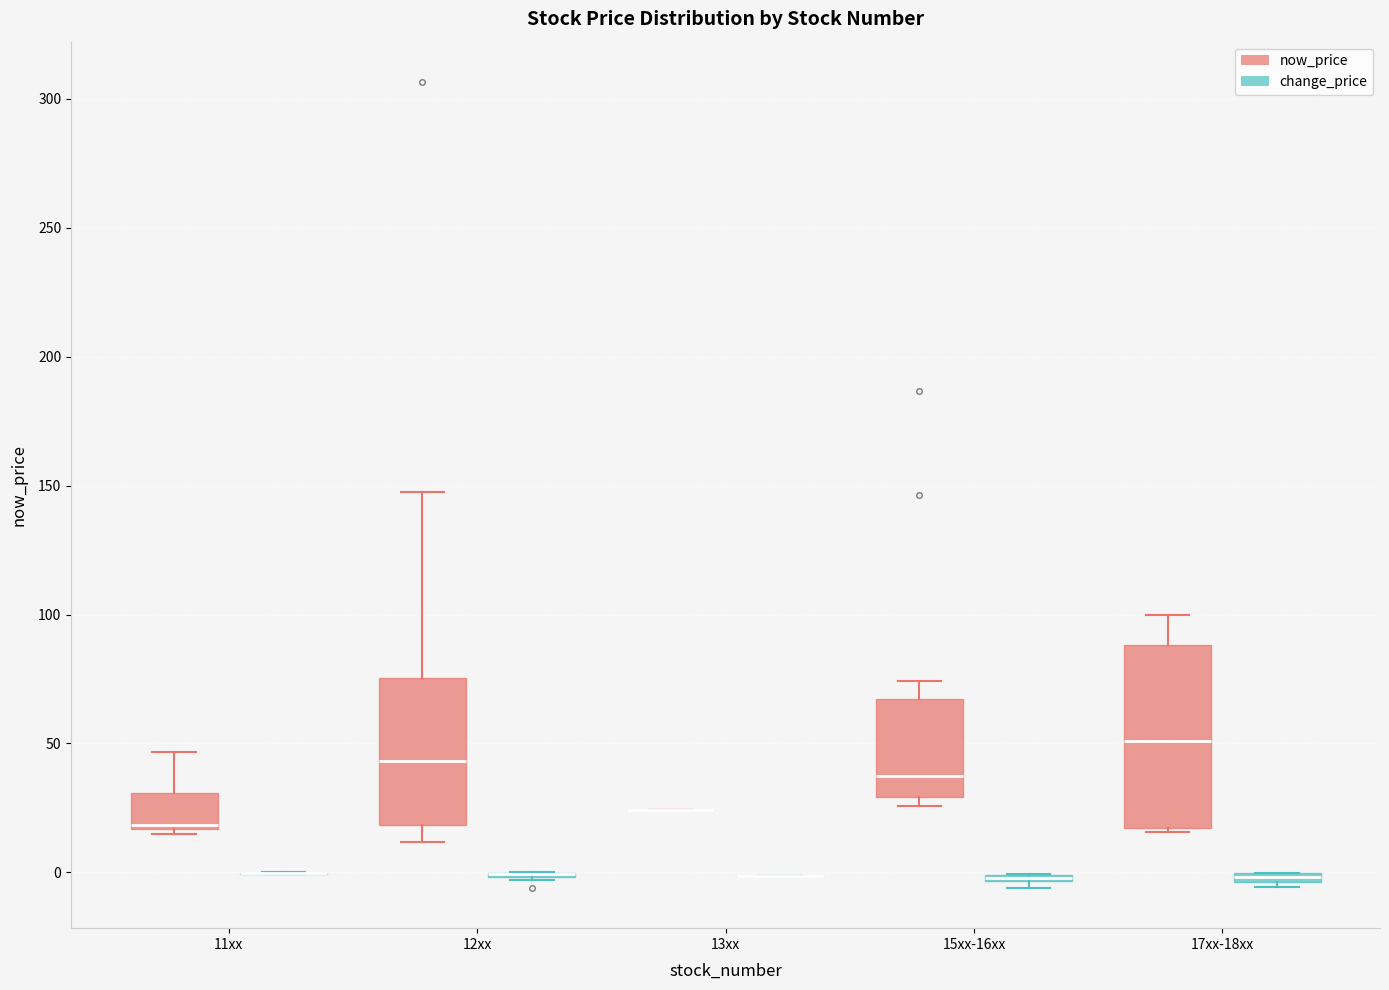

Where does the median line of the box for 11xx (now_price) sit on the y-axis? The values are not printed on the chart, so give them approximately, as read against the axis.

20